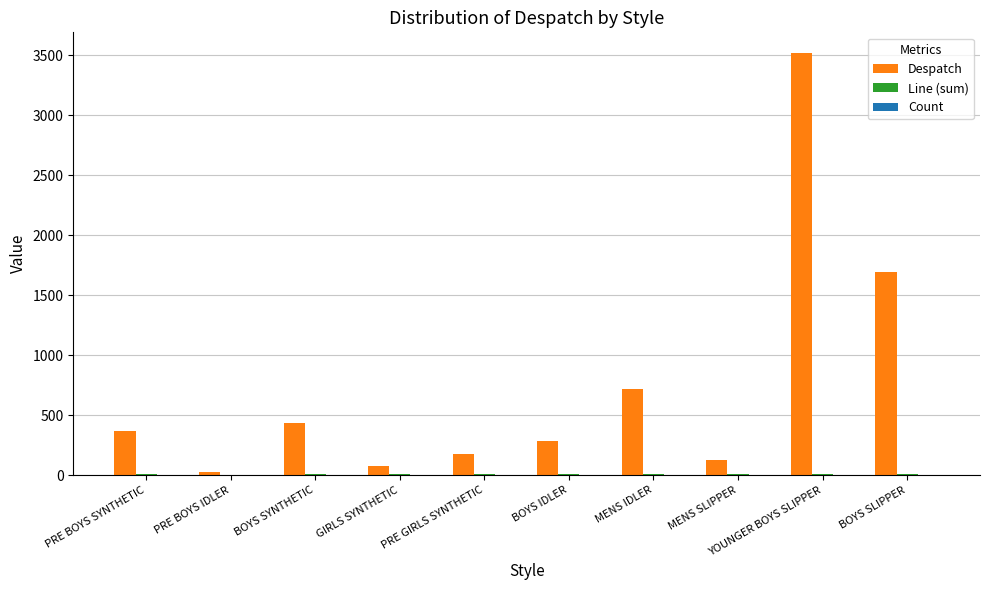

What is the greatest value displayed?

3516